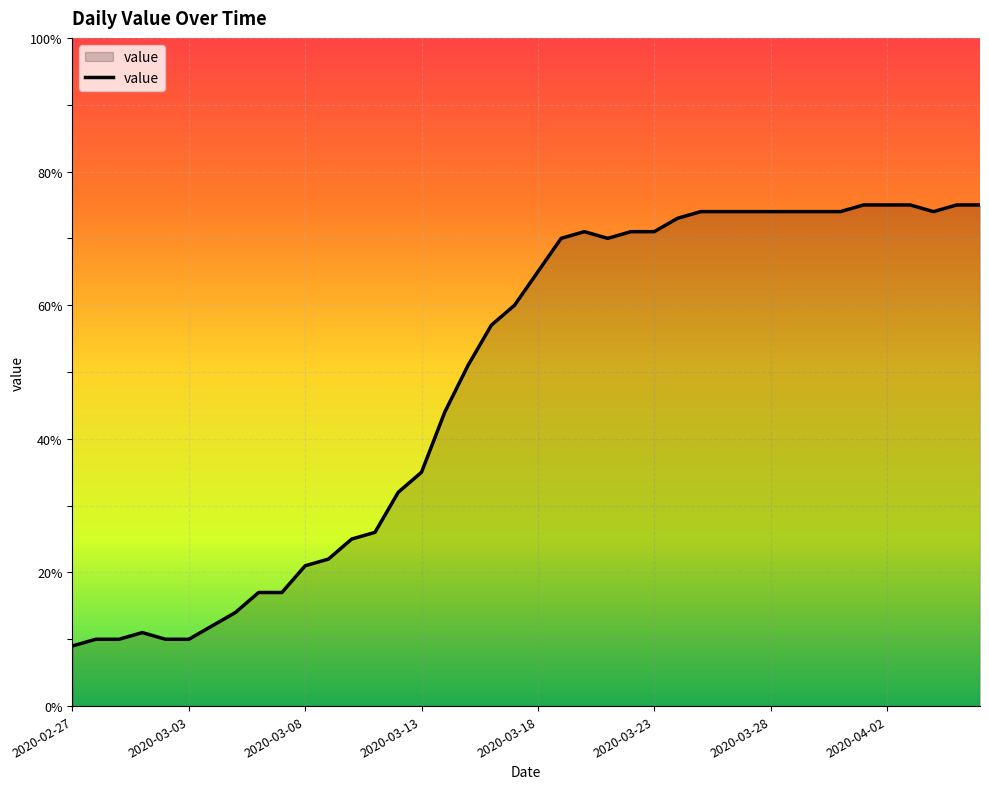

What is the difference between the maximum and minimum values?

66